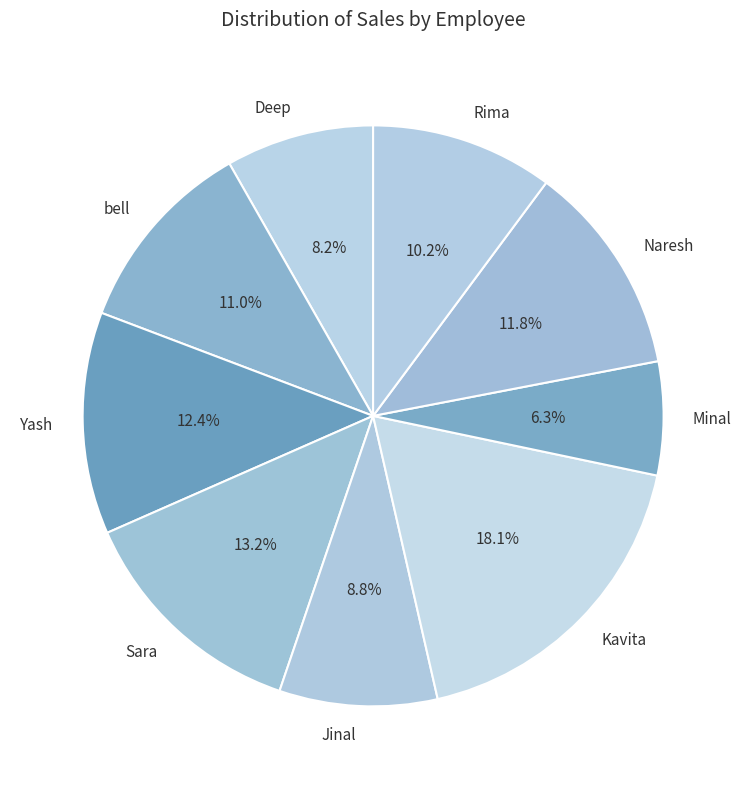

Does Naresh account for over 50% of the chart?

No